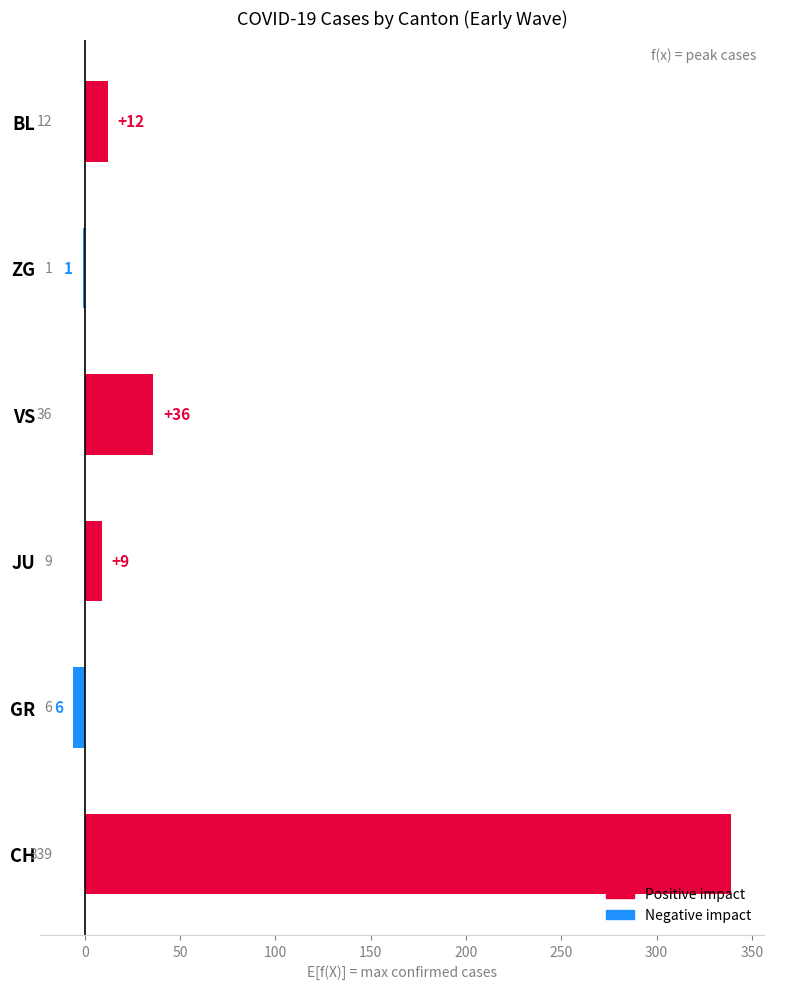

What is the change in value from GR to VS?

+42